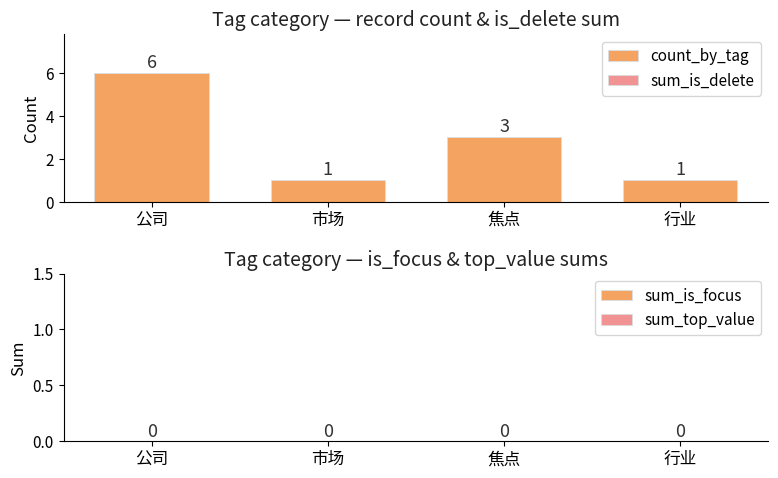

At which category does the chart reach its peak across all series?

公司